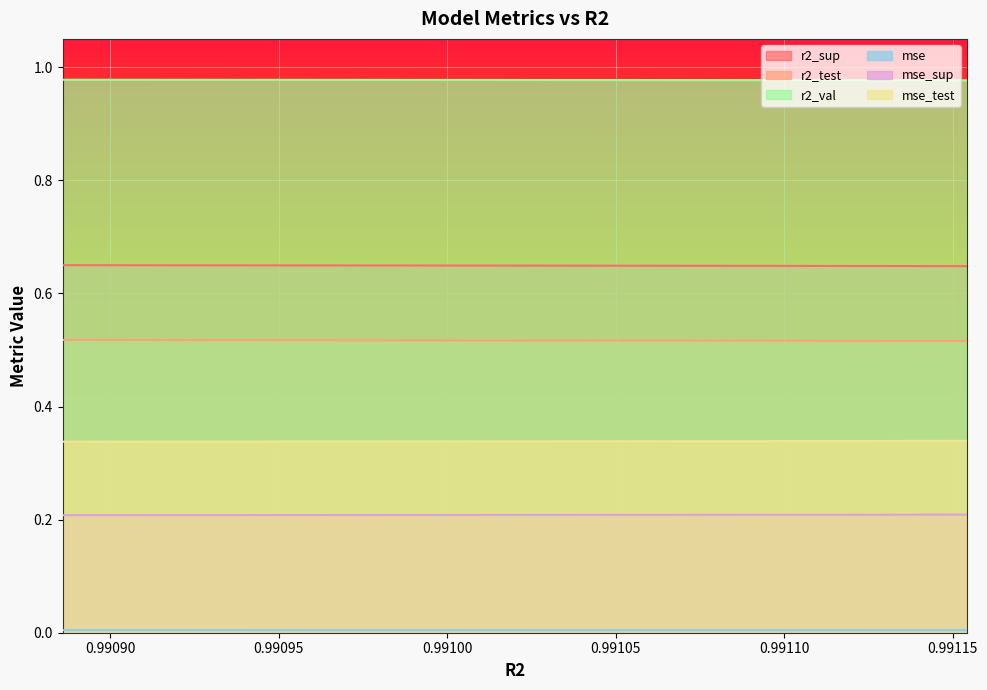

Between 0.9909918593102922 and 0.99088595458802, which is larger?

0.99088595458802